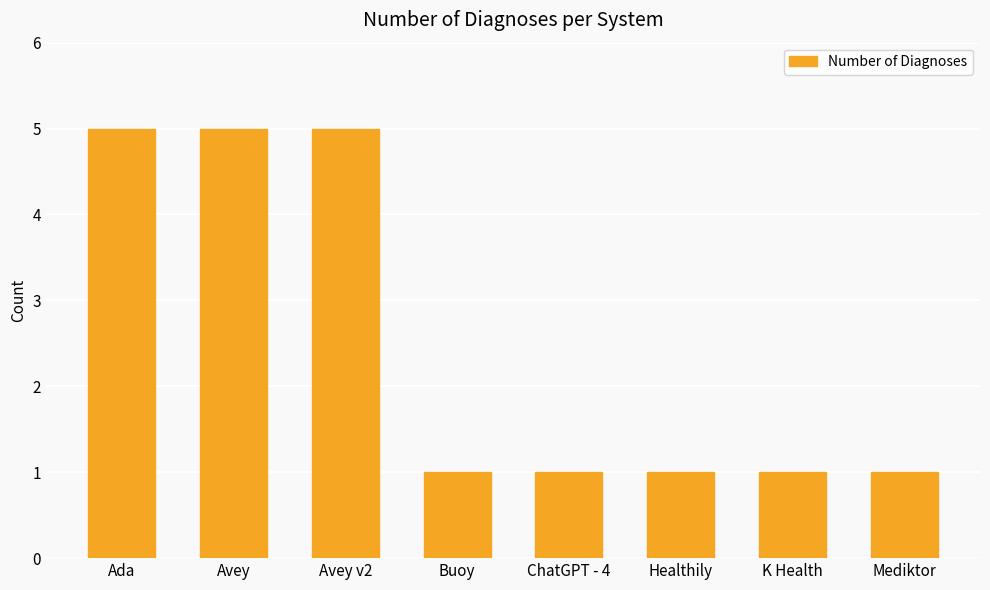

Read the value at Mediktor.

1